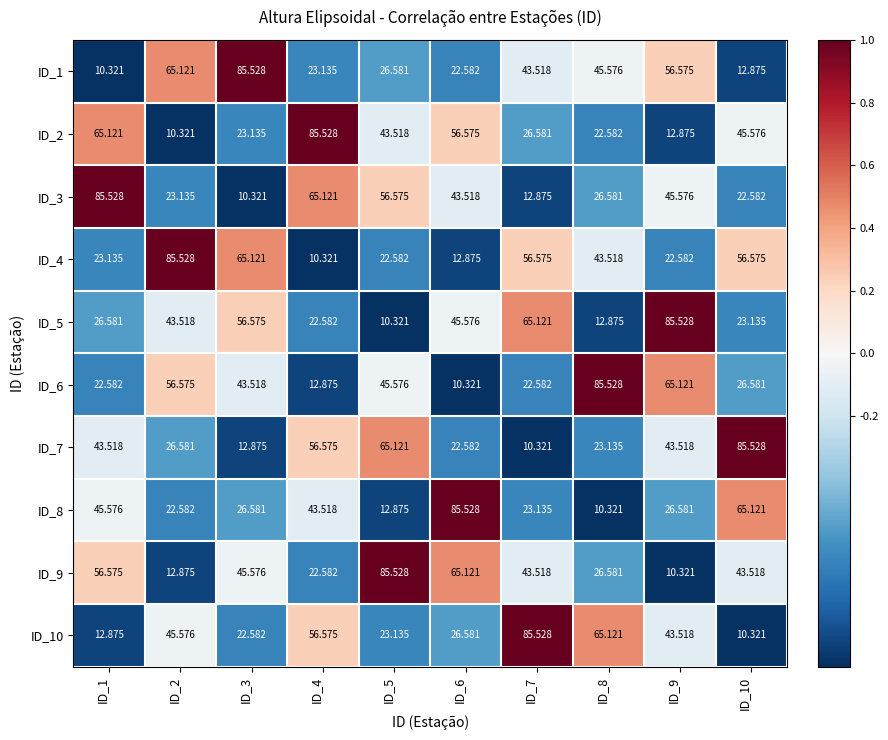

How many values in the ID_7 series exceed 43?

5